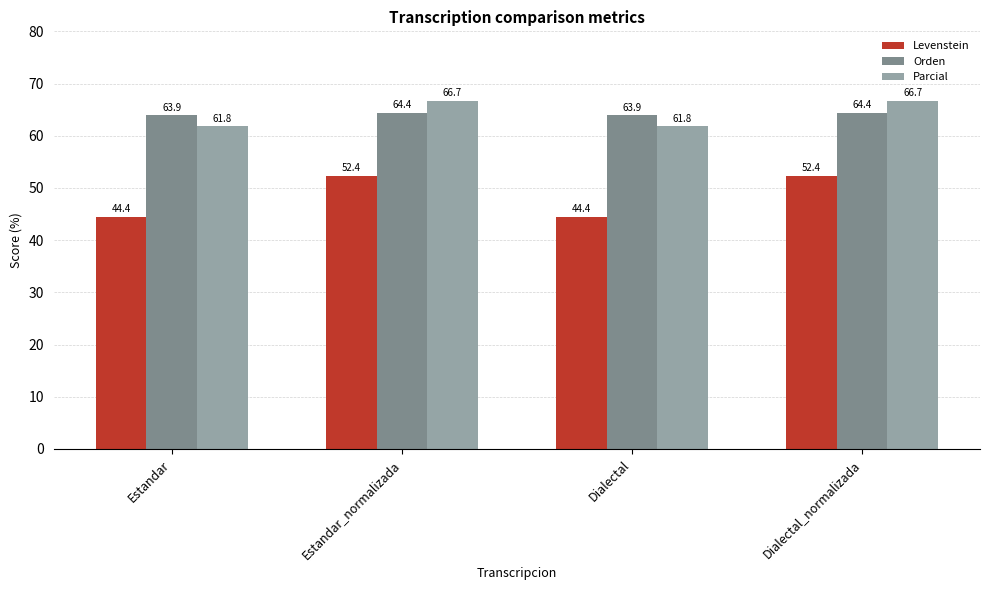

The Parcial series shows 61.8 at Estandar. True or false?

True